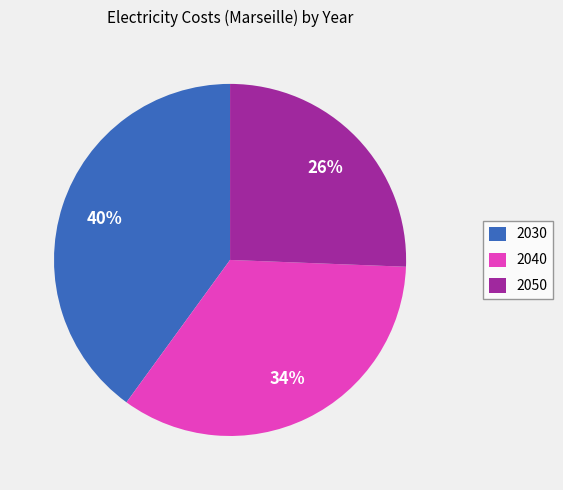

Which slice is the largest?

2030